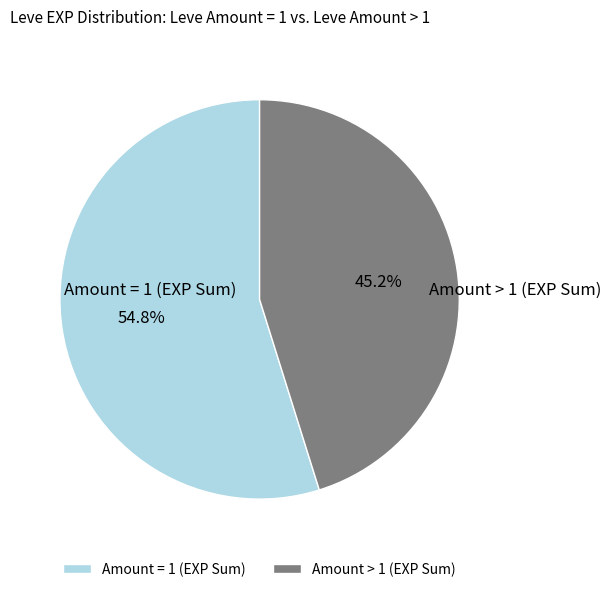

How many segments does this pie chart have?

2